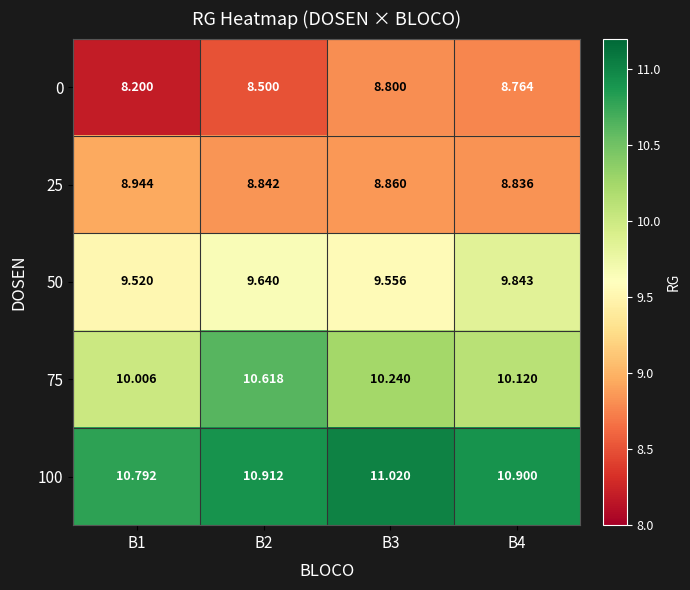

Which series has the largest total across all categories?

100